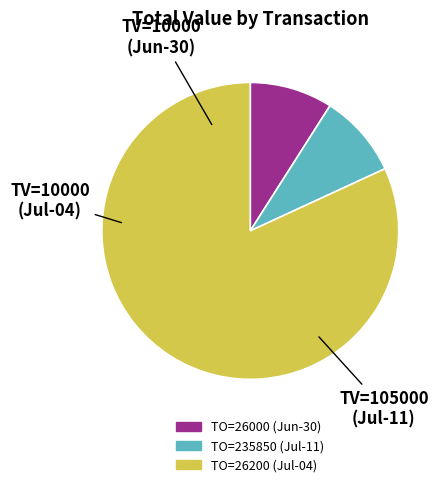

Is there any slice that represents more than half of the pie?

Yes